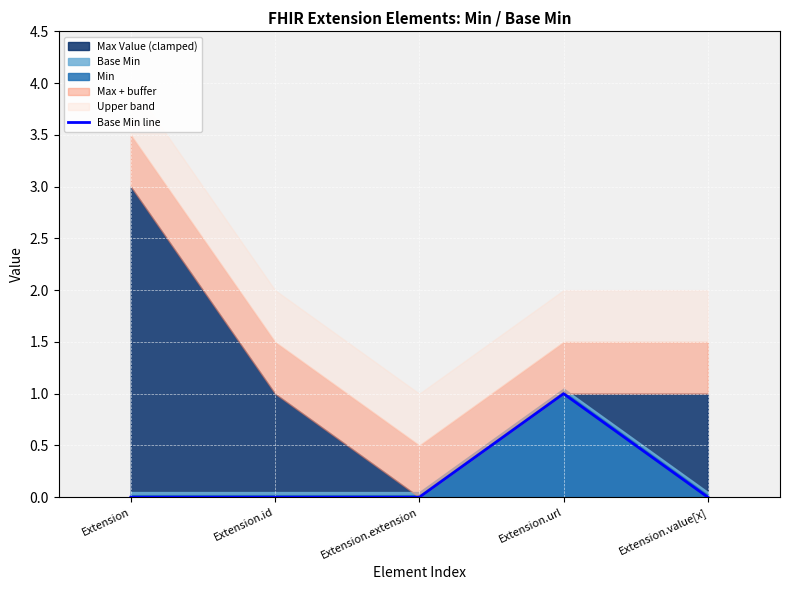

Which has a higher value, Extension.id or Extension.url?

Extension.url